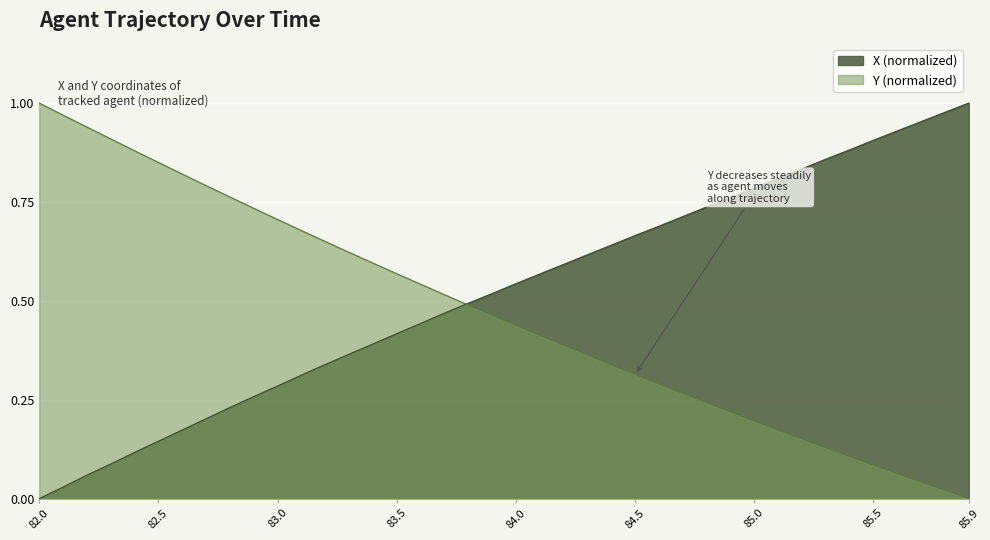

Is it true that Y (normalized) equals 1.0 at 82.0?

True